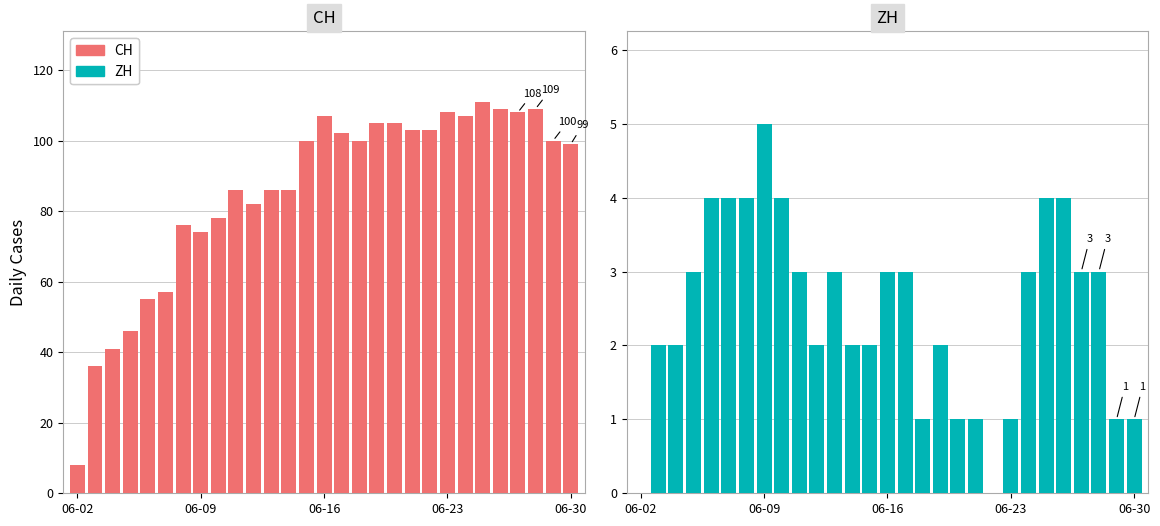

Which series has the largest range (max minus min)?

CH